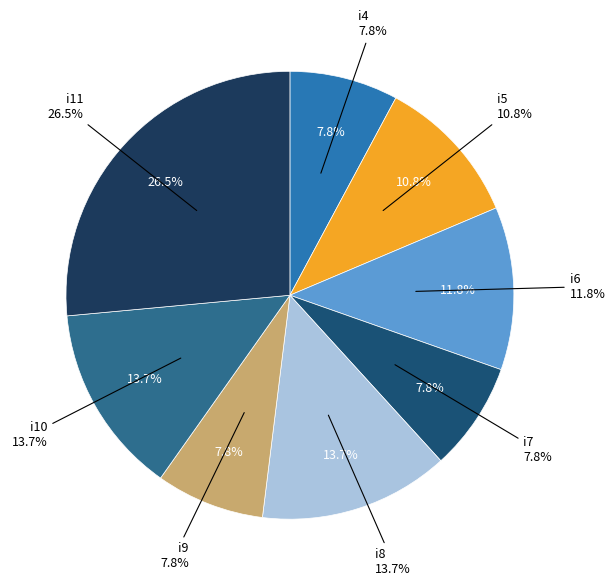

Rank the categories by value from highest to lowest.

i11, i8, i10, i6, i5, i4, i7, i9